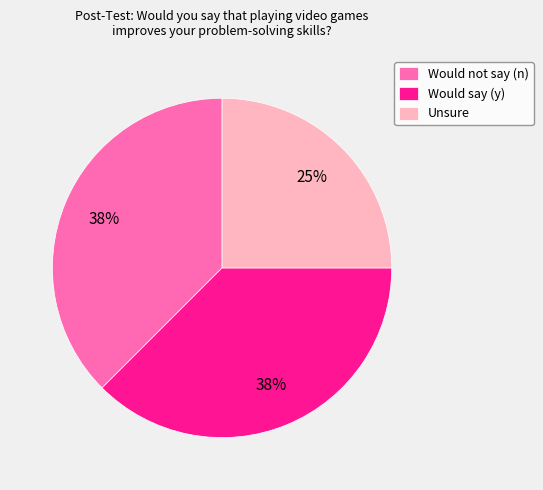

Is there any slice that represents more than half of the pie?

No